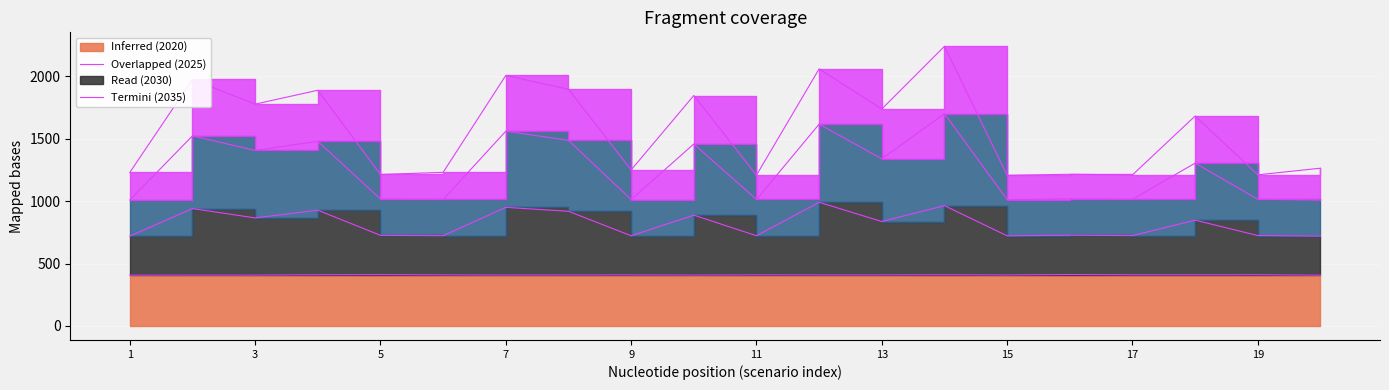

Between 12 and 15, which series saw the biggest shift?

2035